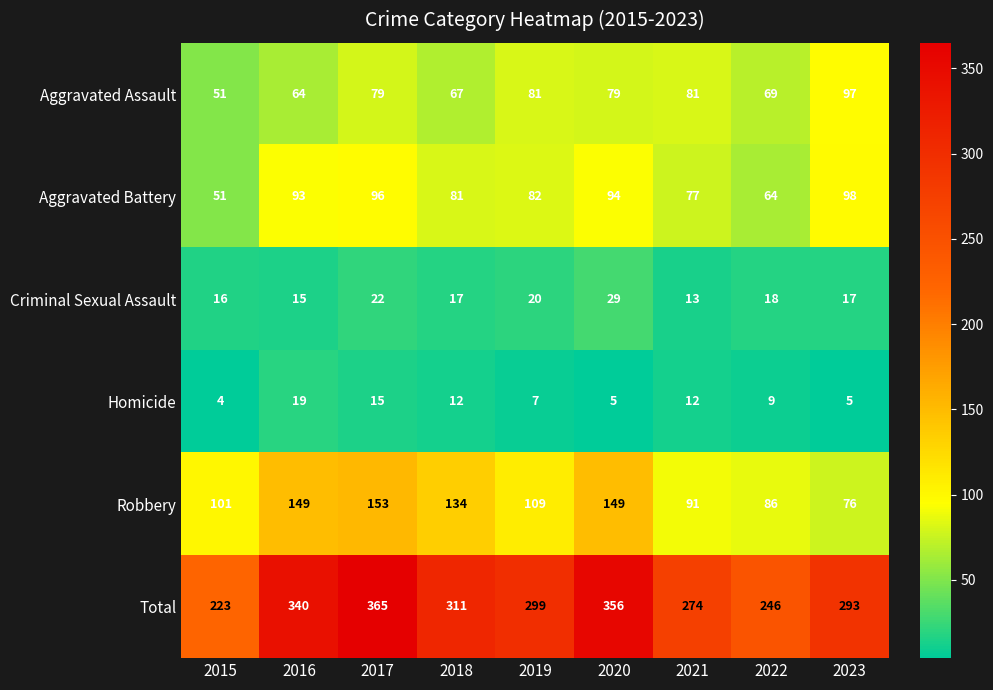

The Aggravated Assault series shows 112 at 2020. True or false?

False